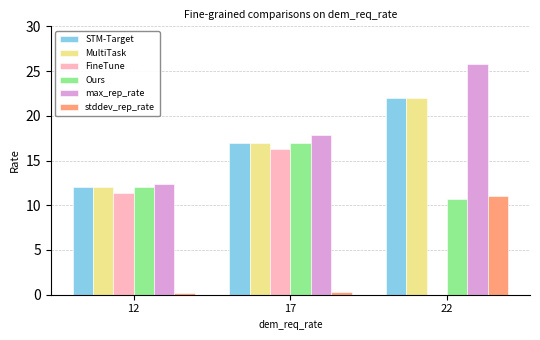

How many groups of bars are there?

3